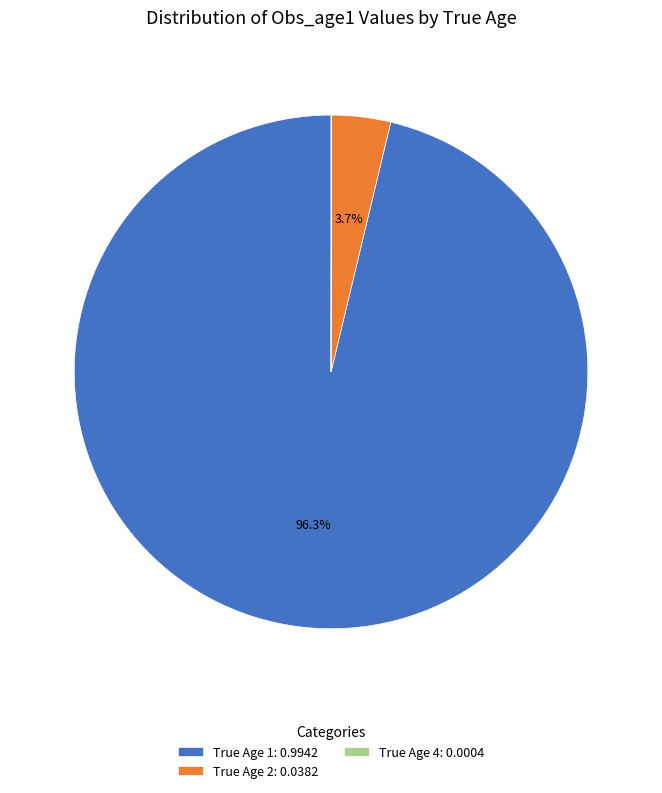

Between True Age 1: 0.9942 and True Age 2: 0.0382, which is larger?

True Age 1: 0.9942